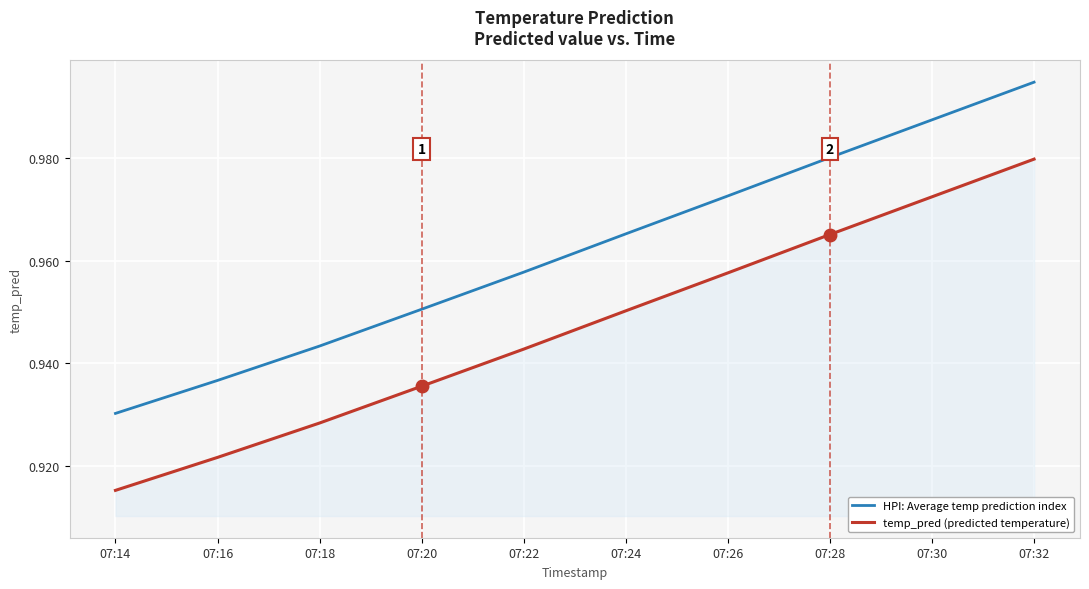

Which category has the highest value in the temp_pred (predicted temperature) series?

07:32